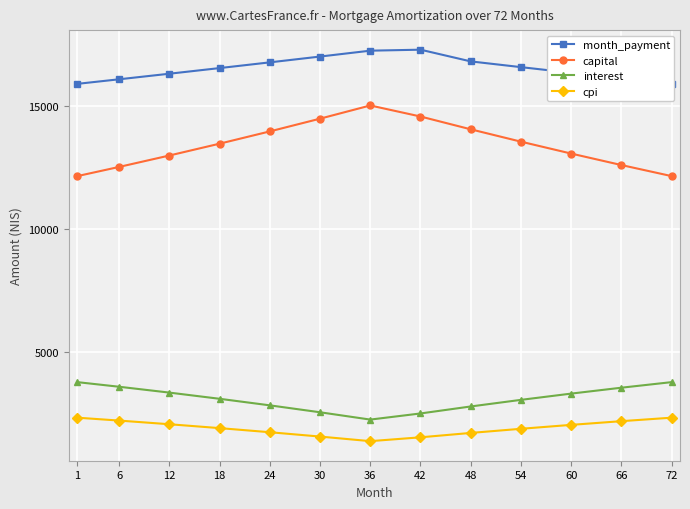

Is the value of month_payment at 1 greater than the value of capital at 60?

Yes